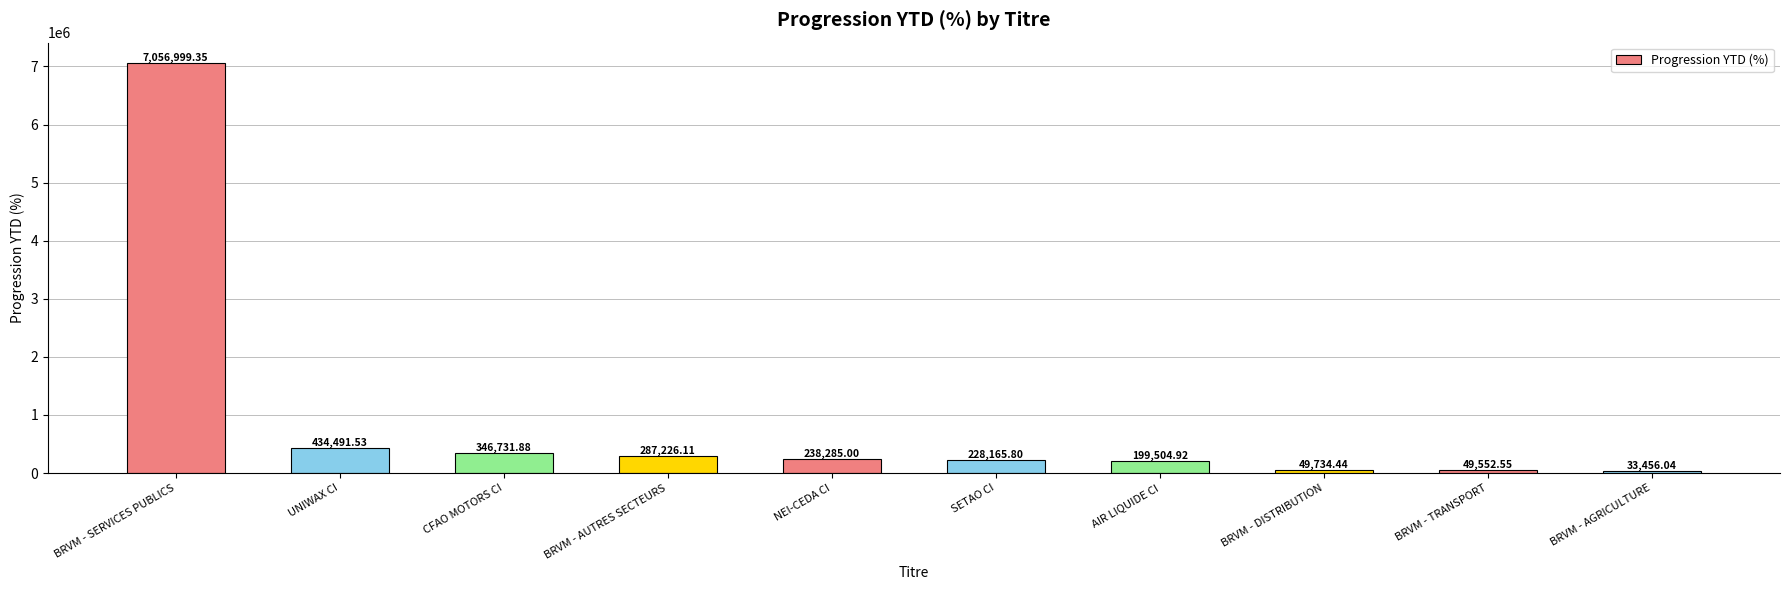

Which label corresponds to the smallest value in the chart?

BRVM - AGRICULTURE